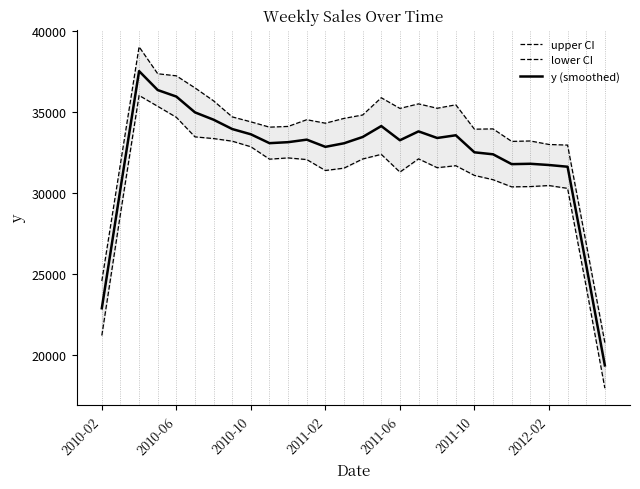

Count the number of categories in the chart.

28